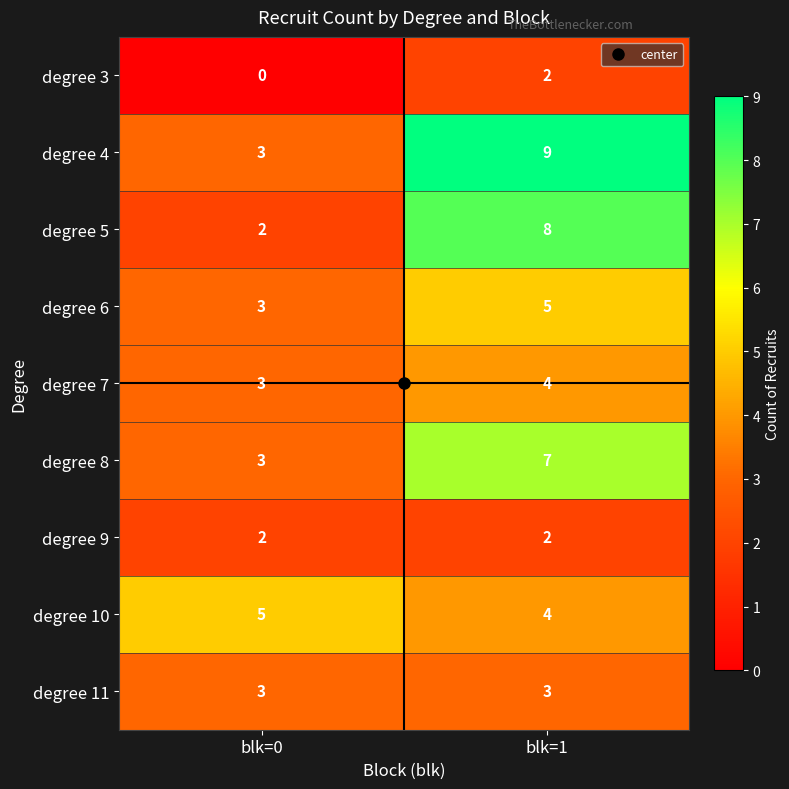

Which series has the largest total across all categories?

degree 4